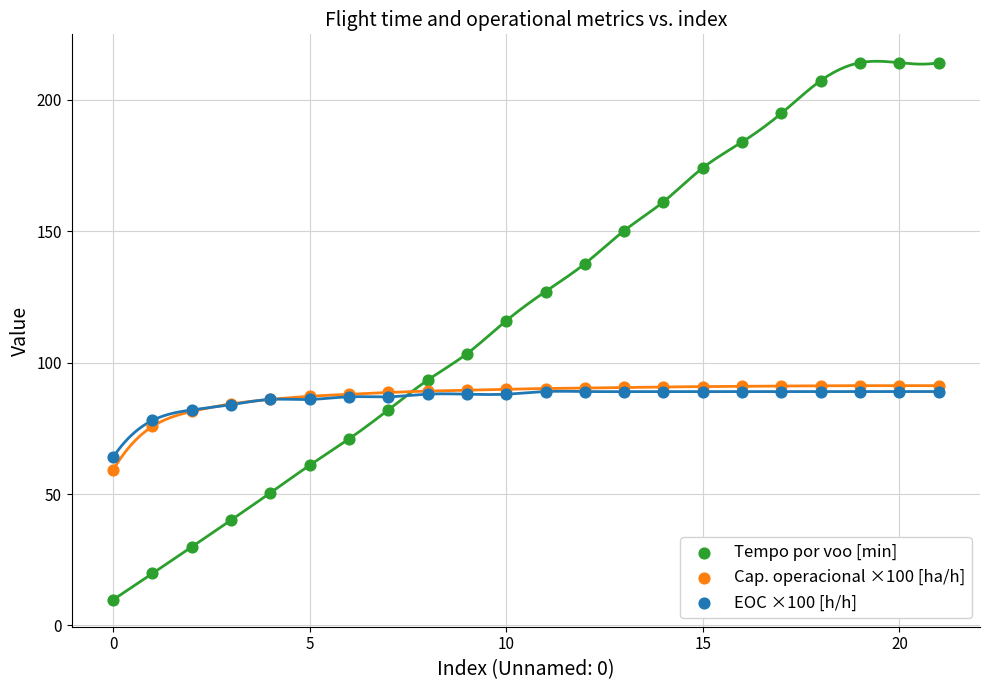

Across all series, what Y value is closest to 111?

116.0